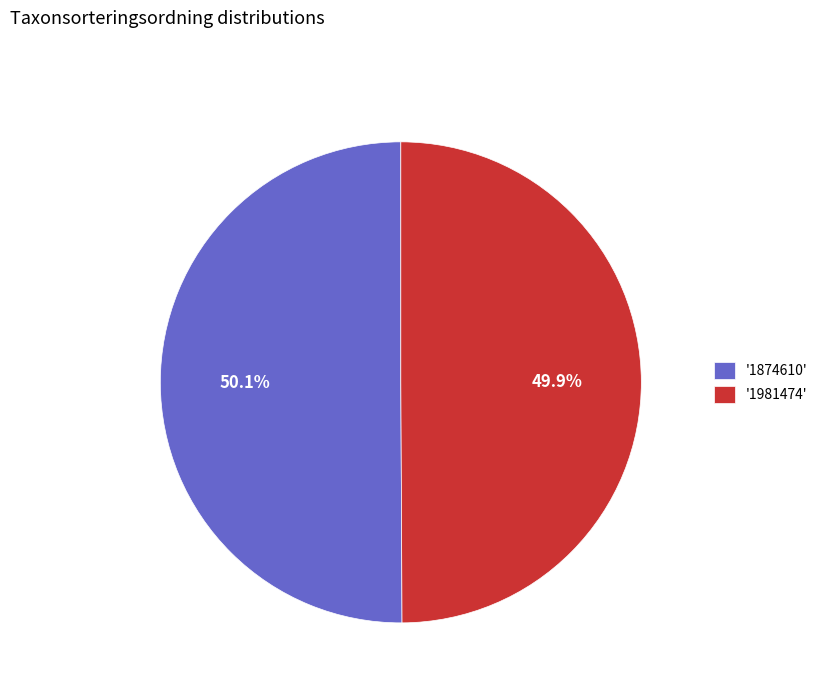

How much of the chart is everything except '1874610'?

49.9%